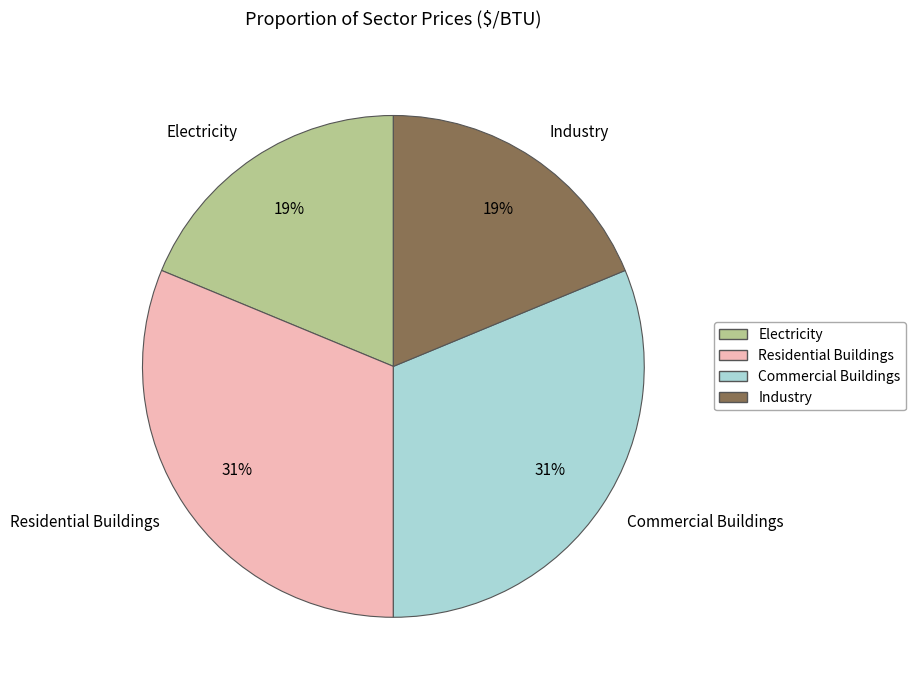

Which has a higher value, Industry or Residential Buildings?

Residential Buildings